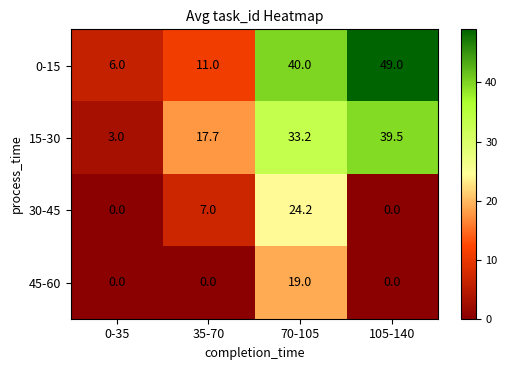

What is the difference between the highest and lowest values at 70-105?

21.0